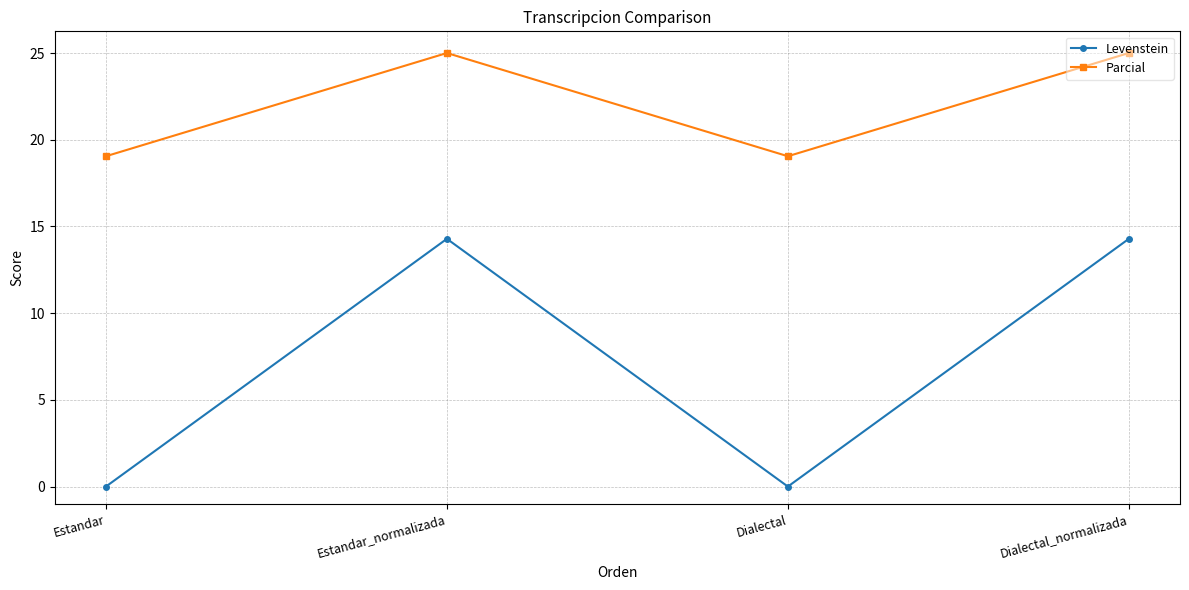

The value of Parcial at Estandar is 5.4. True or false?

False